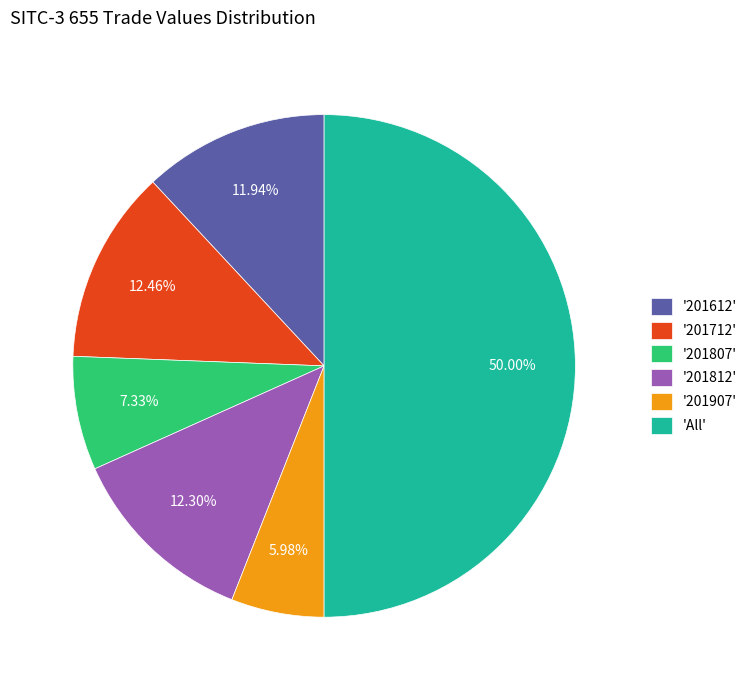

To the nearest percent, what is the average slice percentage?

17%